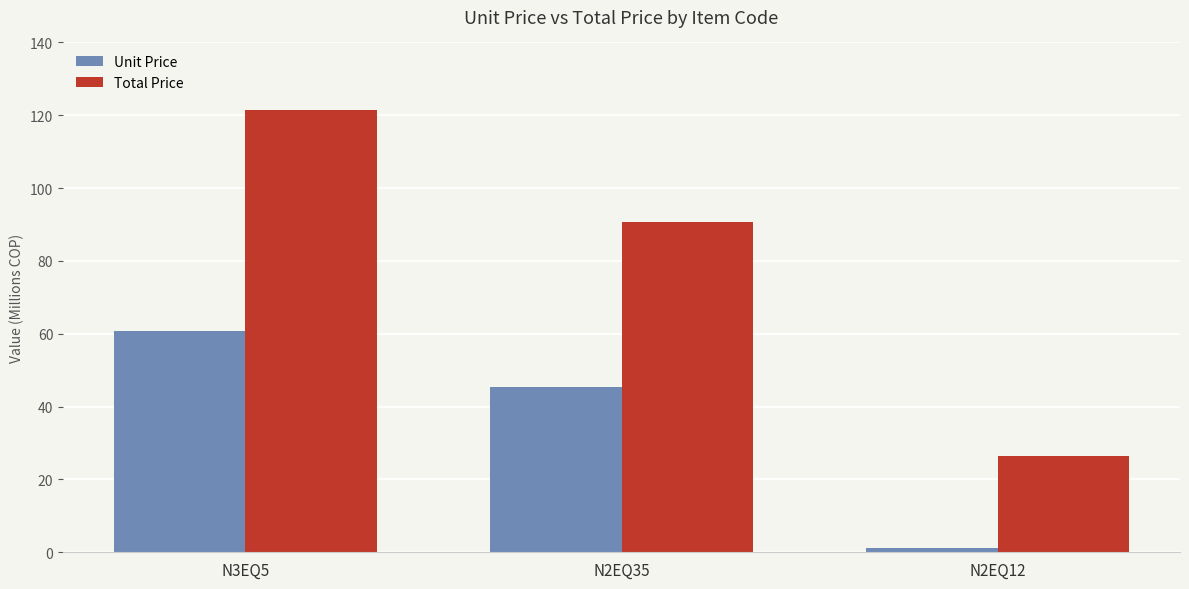

Does the chart contain any negative values?

No